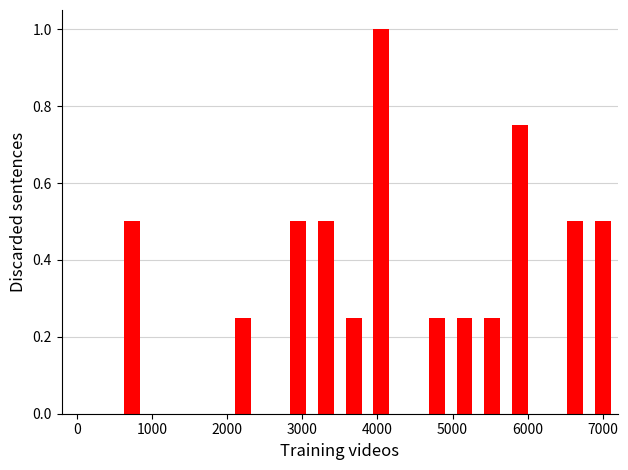

What is the sum of all values?

5.5